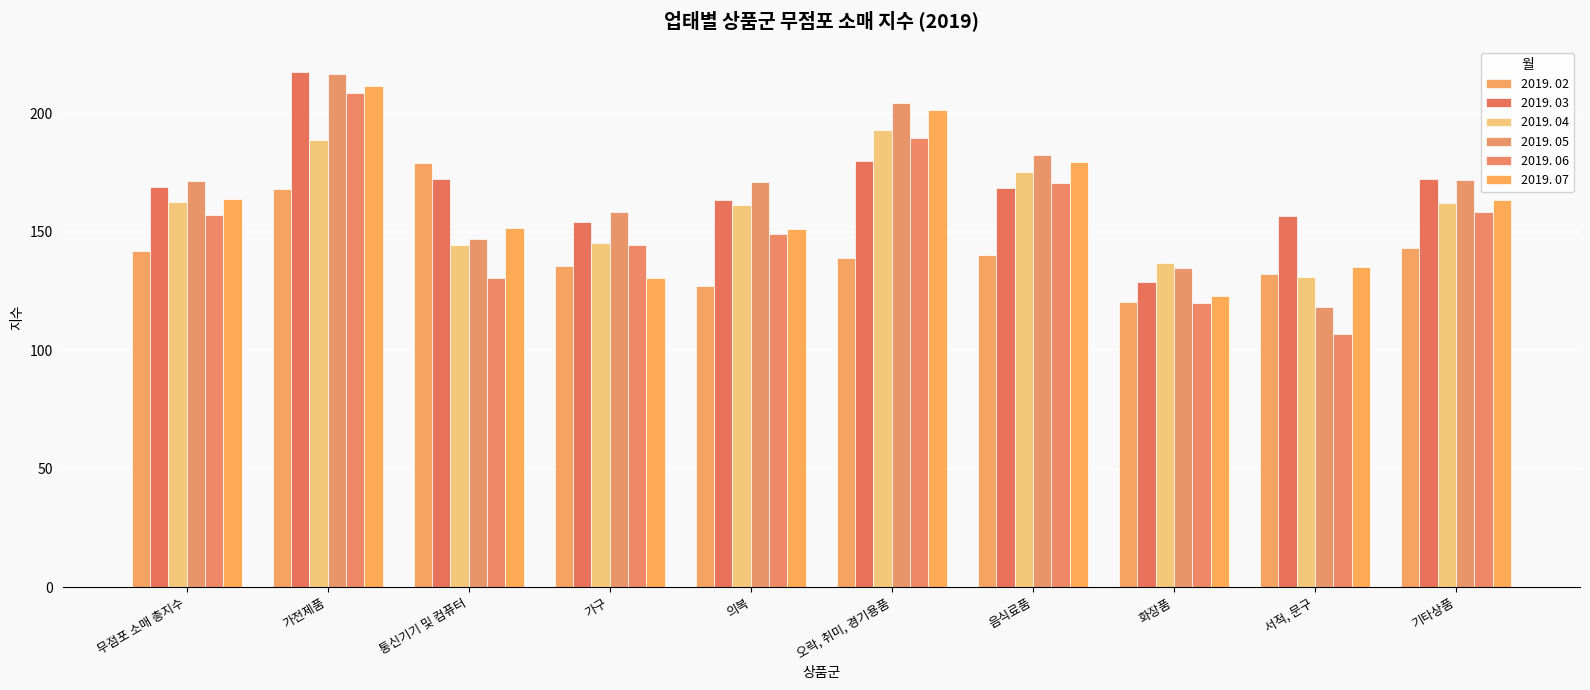

What is the spread (max minus min) of values at 오락, 취미, 경기용품?

65.4